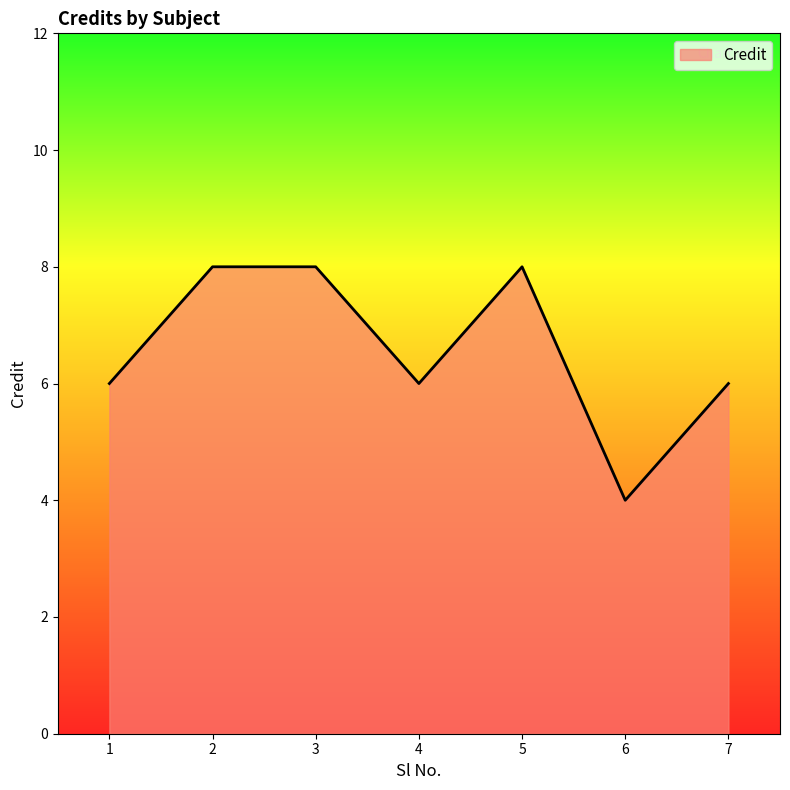

What is the minimum value shown in the chart?

4